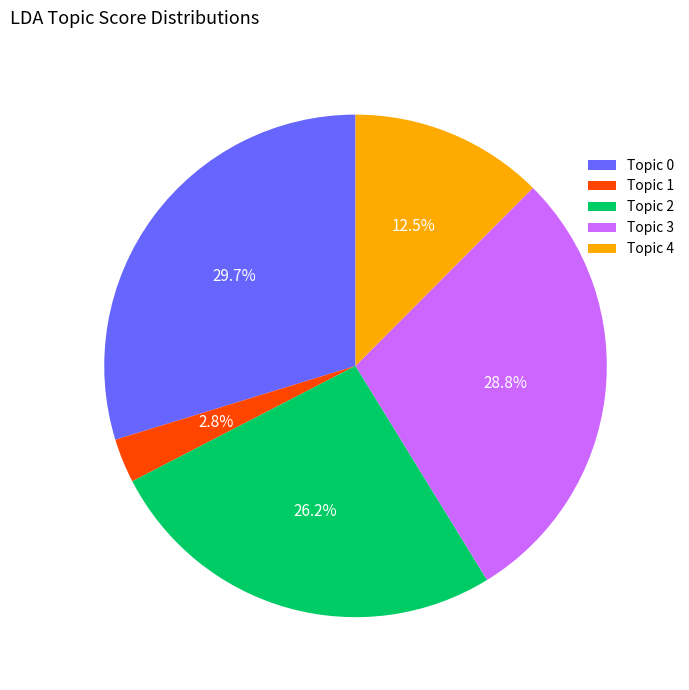

Between Topic 4 and Topic 3, which is larger?

Topic 3